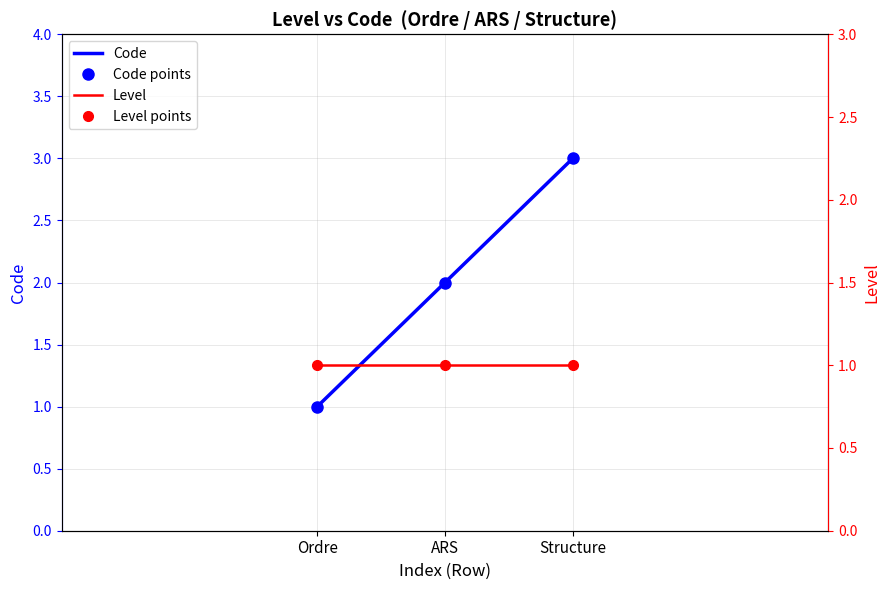

Which category has the highest value in the Level series?

Ordre